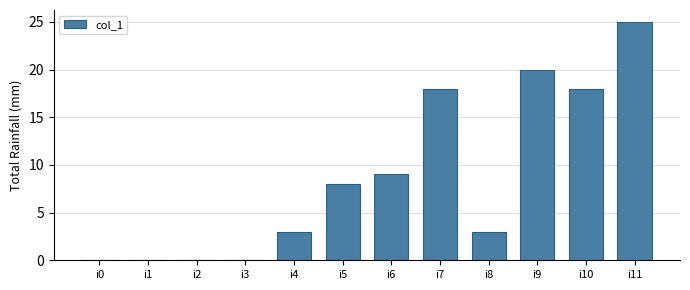

Approximately how many times larger is the value at i8 compared to i5?

0.4